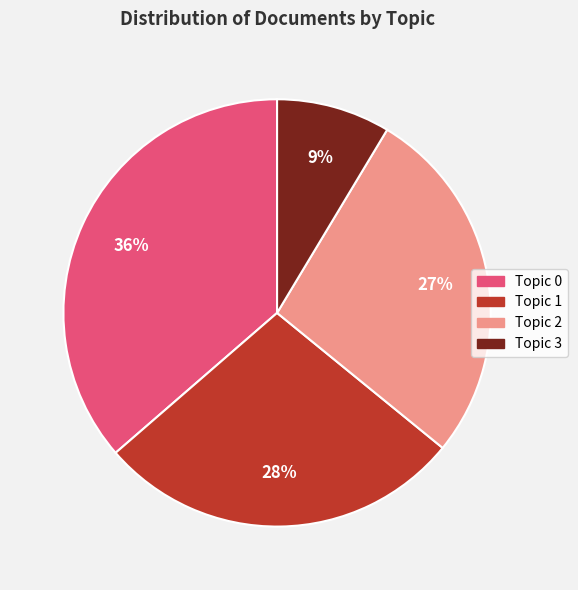

How many segments does this pie chart have?

4